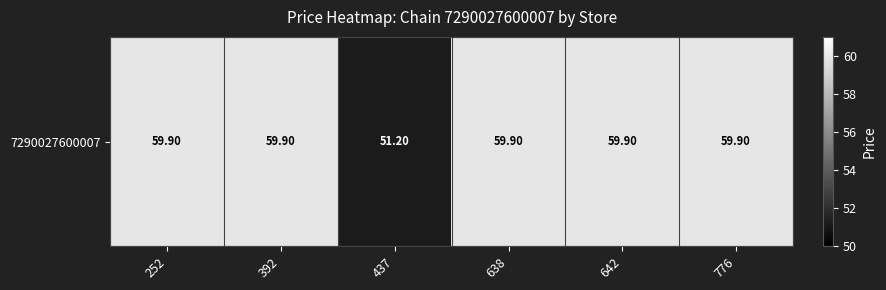

Reading left to right, list all the values displayed in this chart.

252=59.9	392=59.9	437=51.2	638=59.9	642=59.9	776=59.9